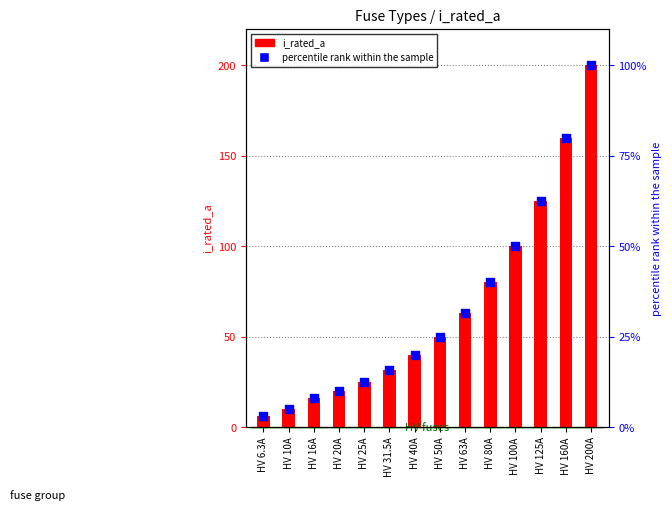

Which series has the widest spread of Y values?

i_rated_a